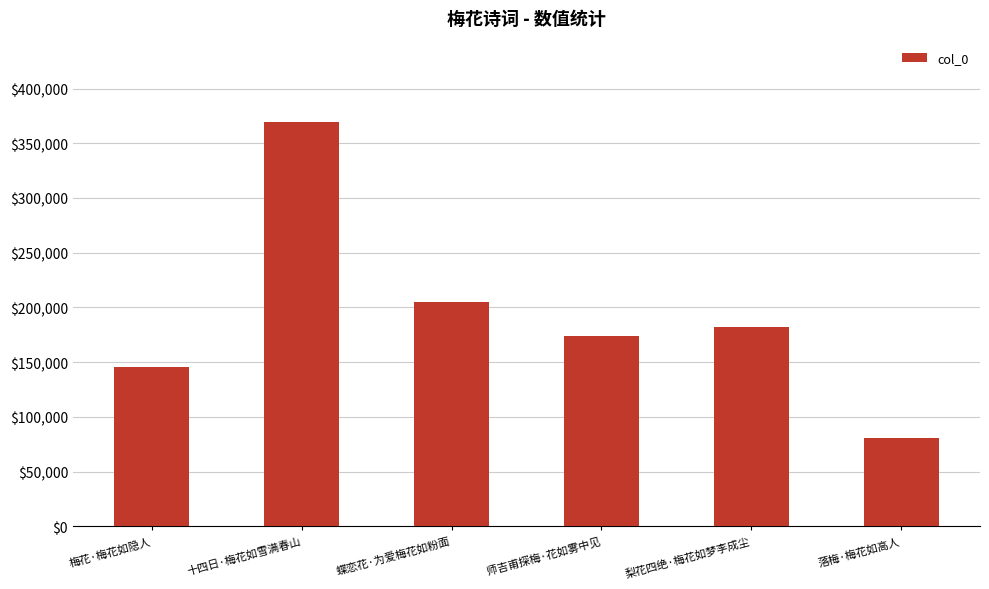

What is the label of the 5th bar from the right?

十四日·梅花如雪满春山